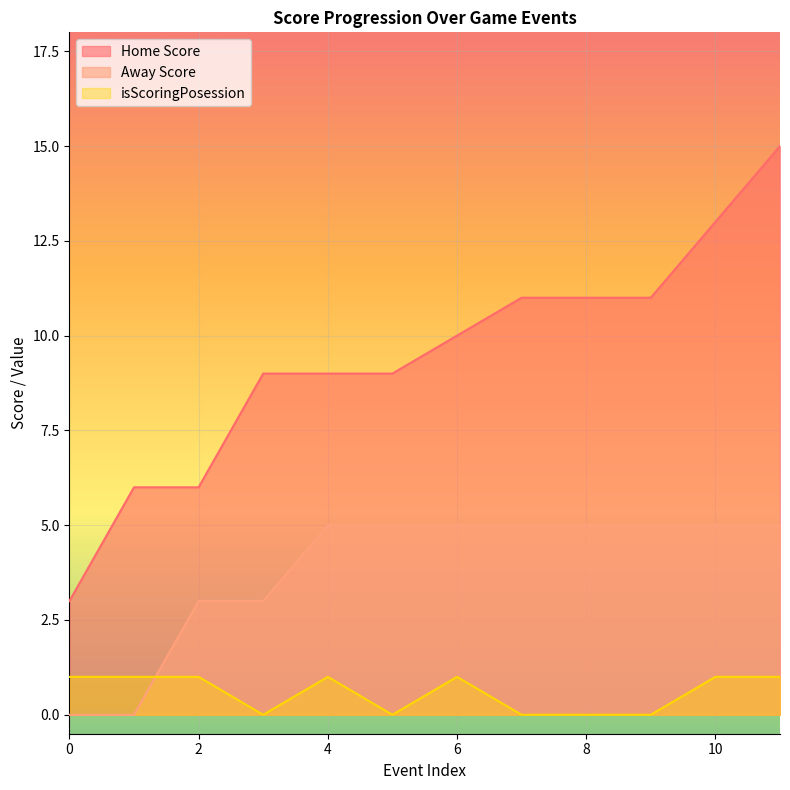

What is the highest value of the isScoringPosession series?

1